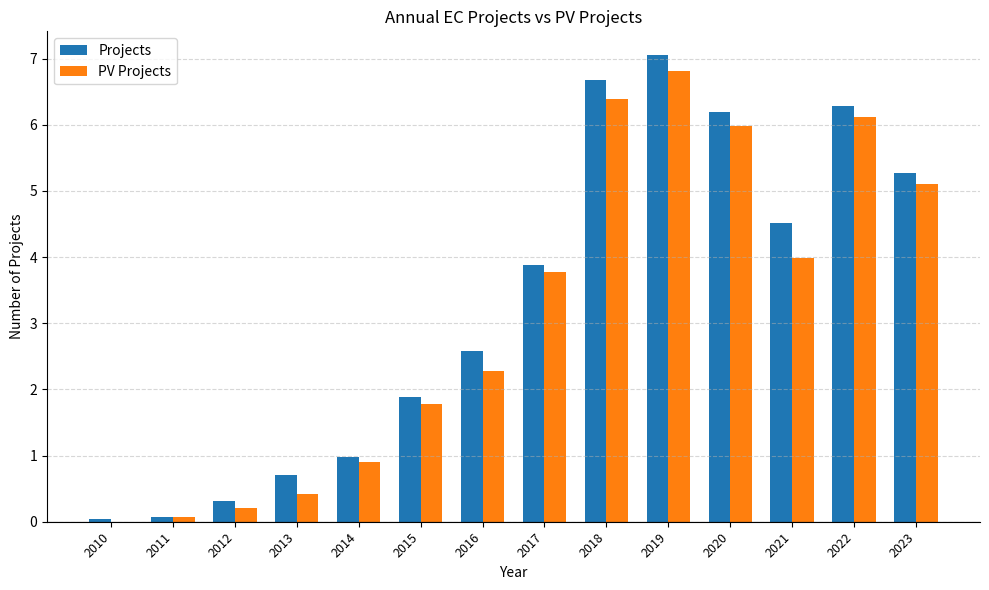

Which label corresponds to the largest value in the chart?

2019